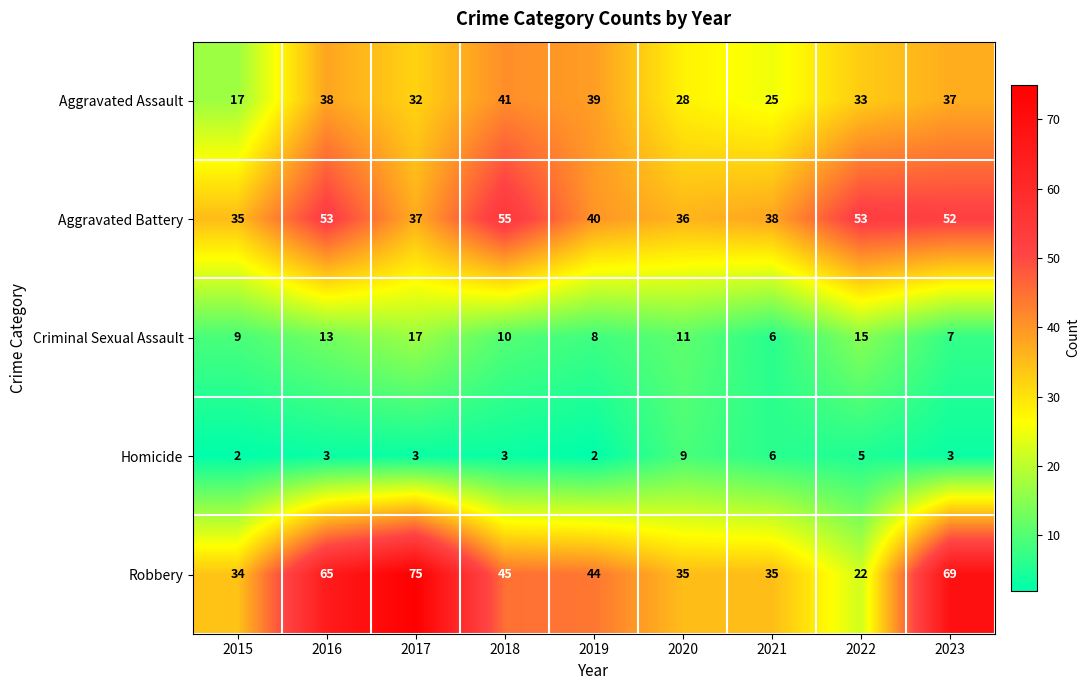

At which label does Criminal Sexual Assault first exceed 10?

2016